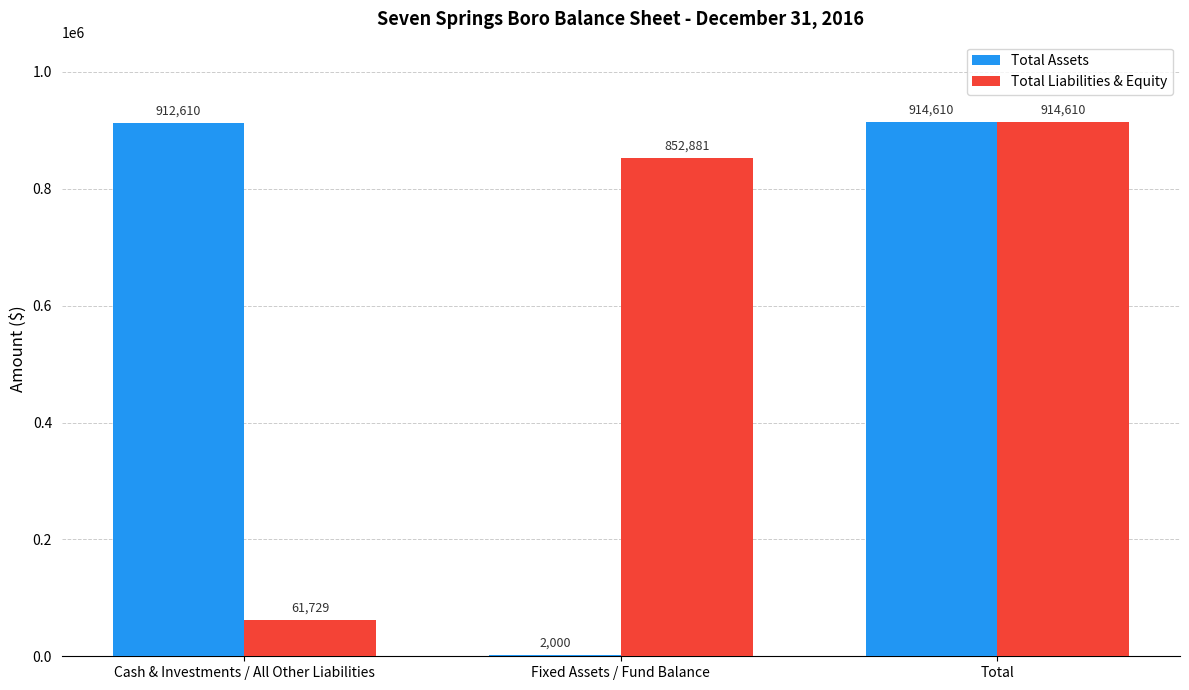

Is the value of Total Liabilities & Equity at Total greater than the value of Total Assets at Fixed Assets / Fund Balance?

Yes